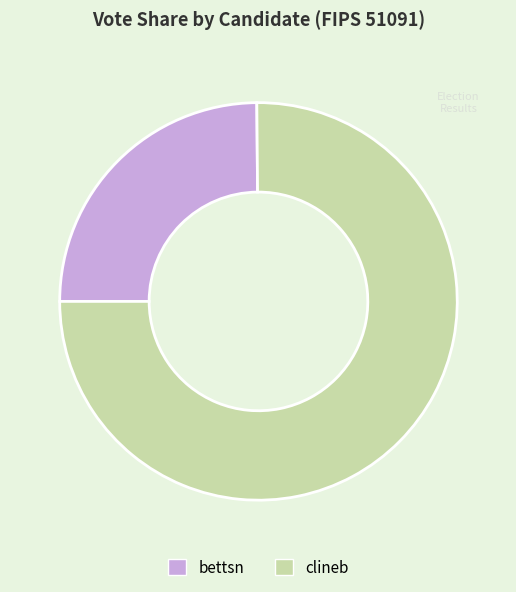

Is the sum of clineb and bettsn greater than half?

Yes